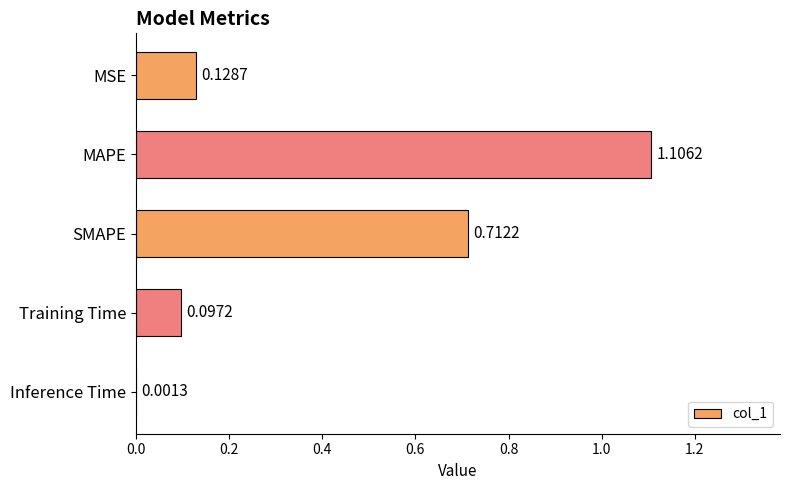

Where is the data nearest to the value 0?

Inference Time